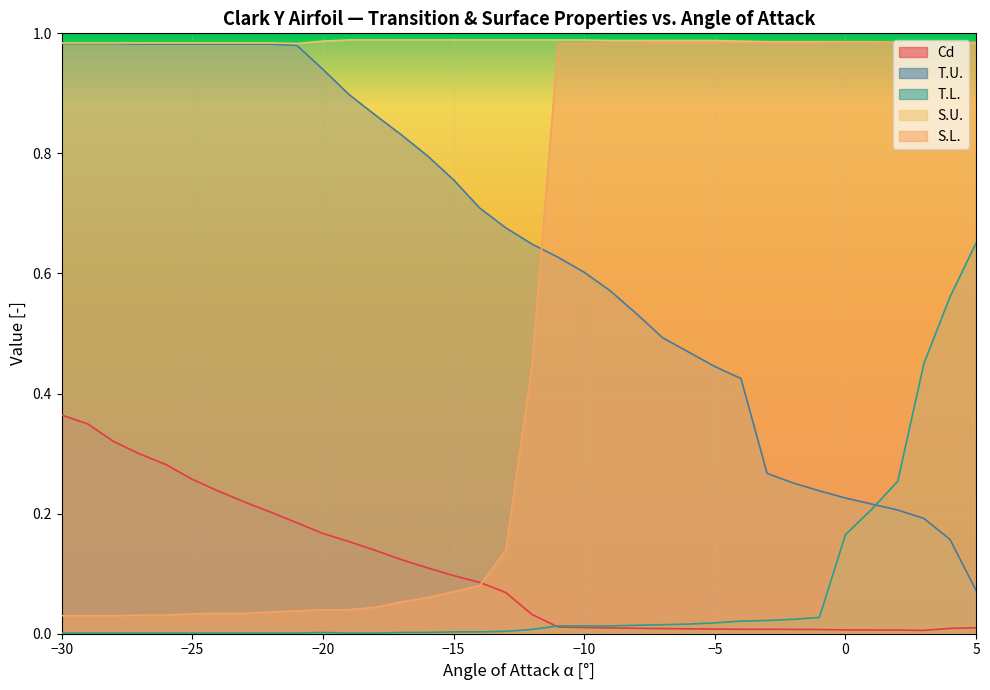

How many times do S.L. and Cd cross each other?

1